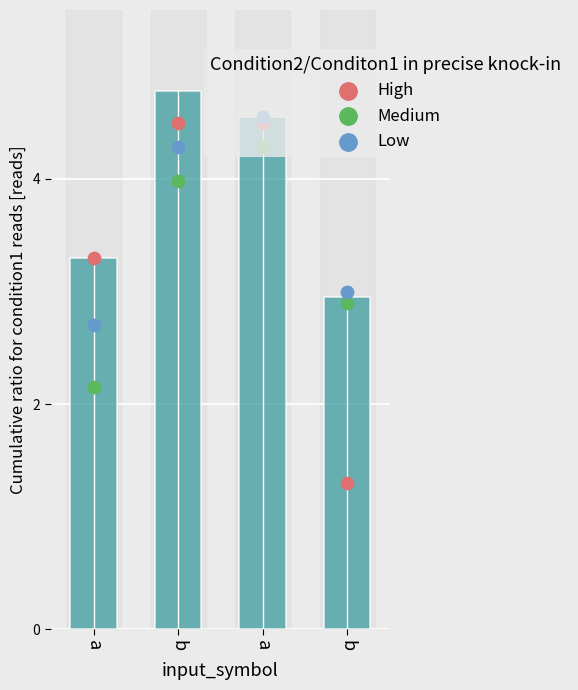

What are all the series names shown in the legend?

High, Medium, Low